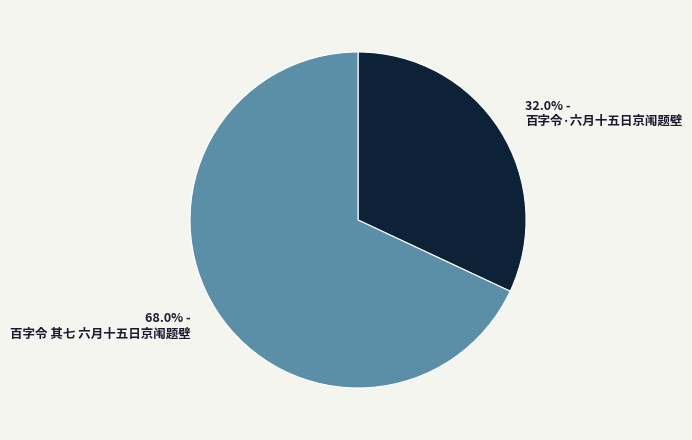

Approximately how many times larger is the value at 68.0% - 百字令 其七 六月十五日京闱题壁 compared to 32.0% - 百字令·六月十五日京闱题壁?

2.1